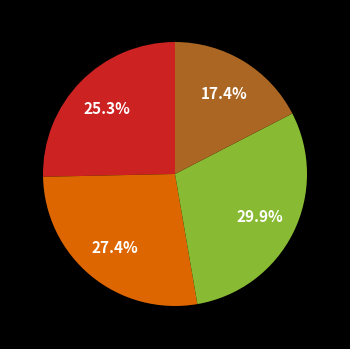

Count the number of slices in the pie.

4